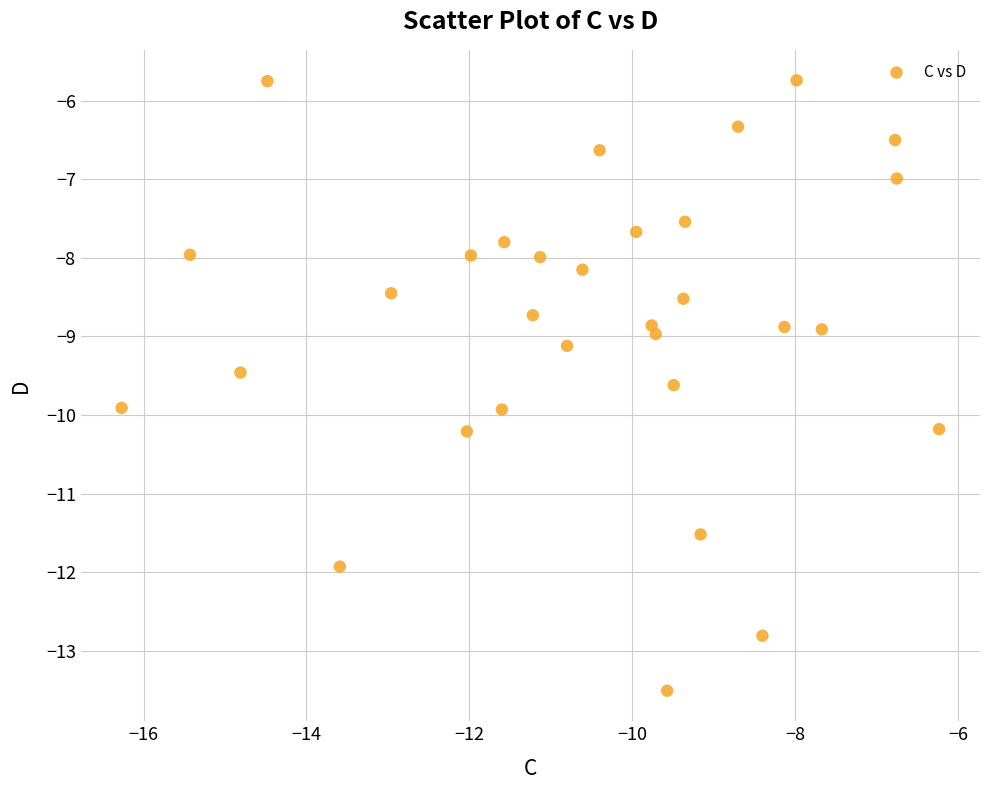

What is the range of Y values (max minus min)?

7.8